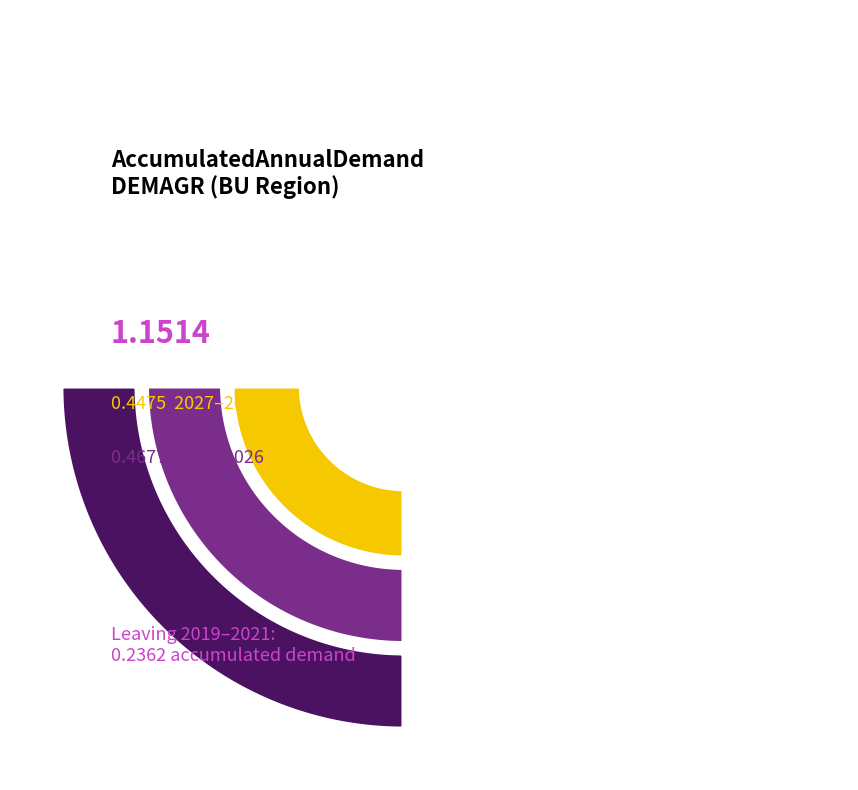

Between 2024 and 2029, which is larger?

2029